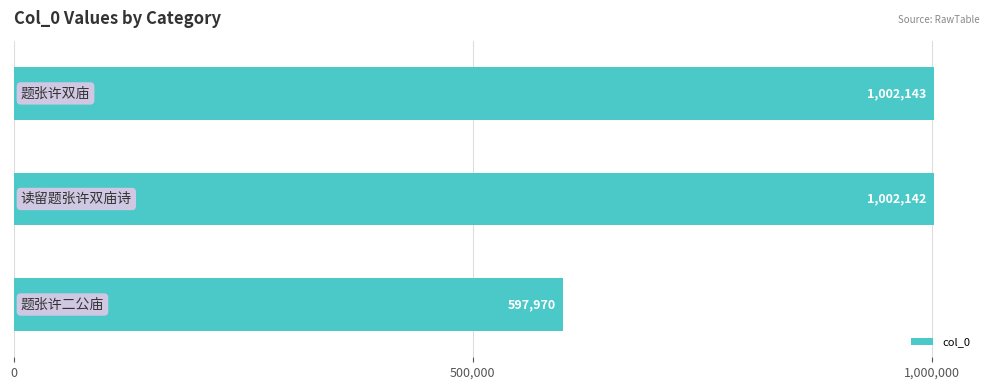

What is the average value?

867418